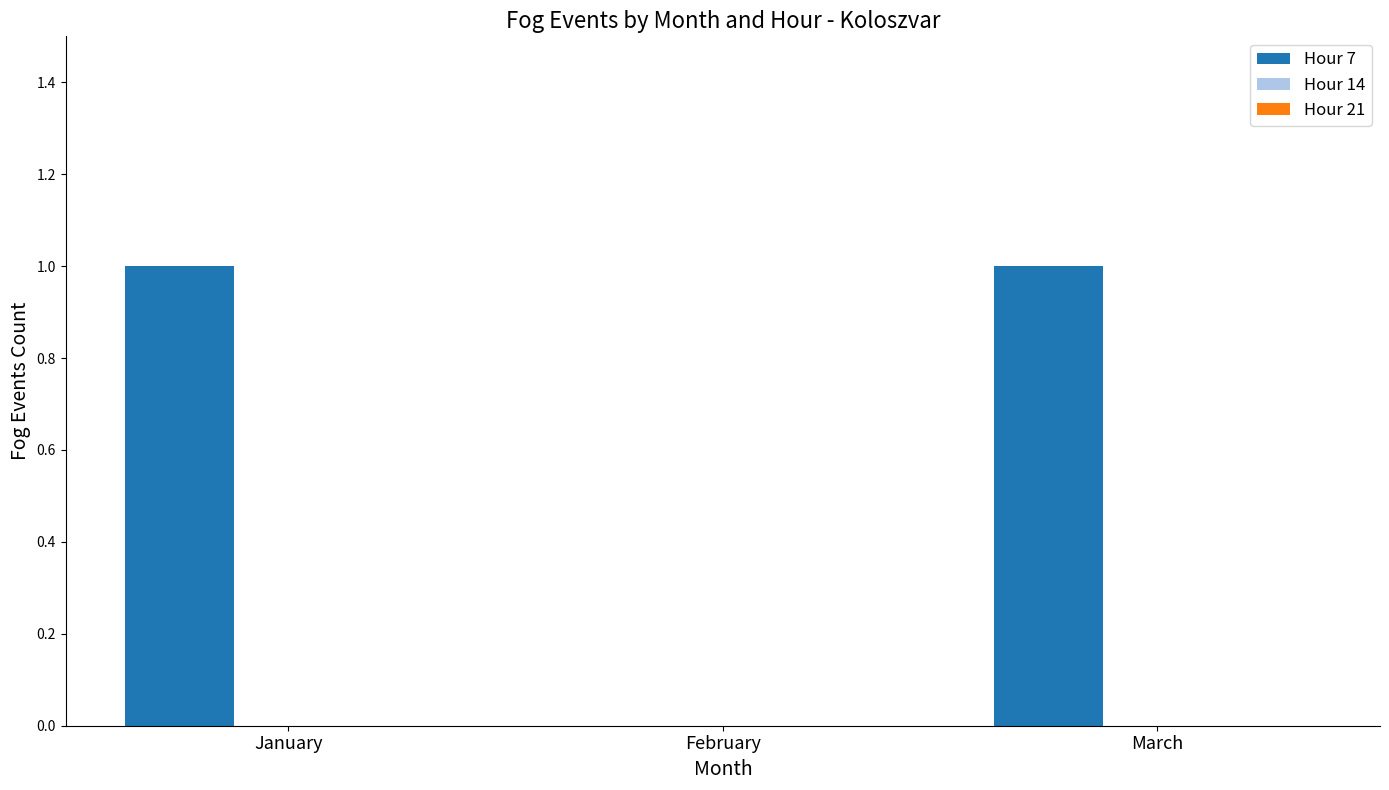

Which has a higher value, January or February?

January